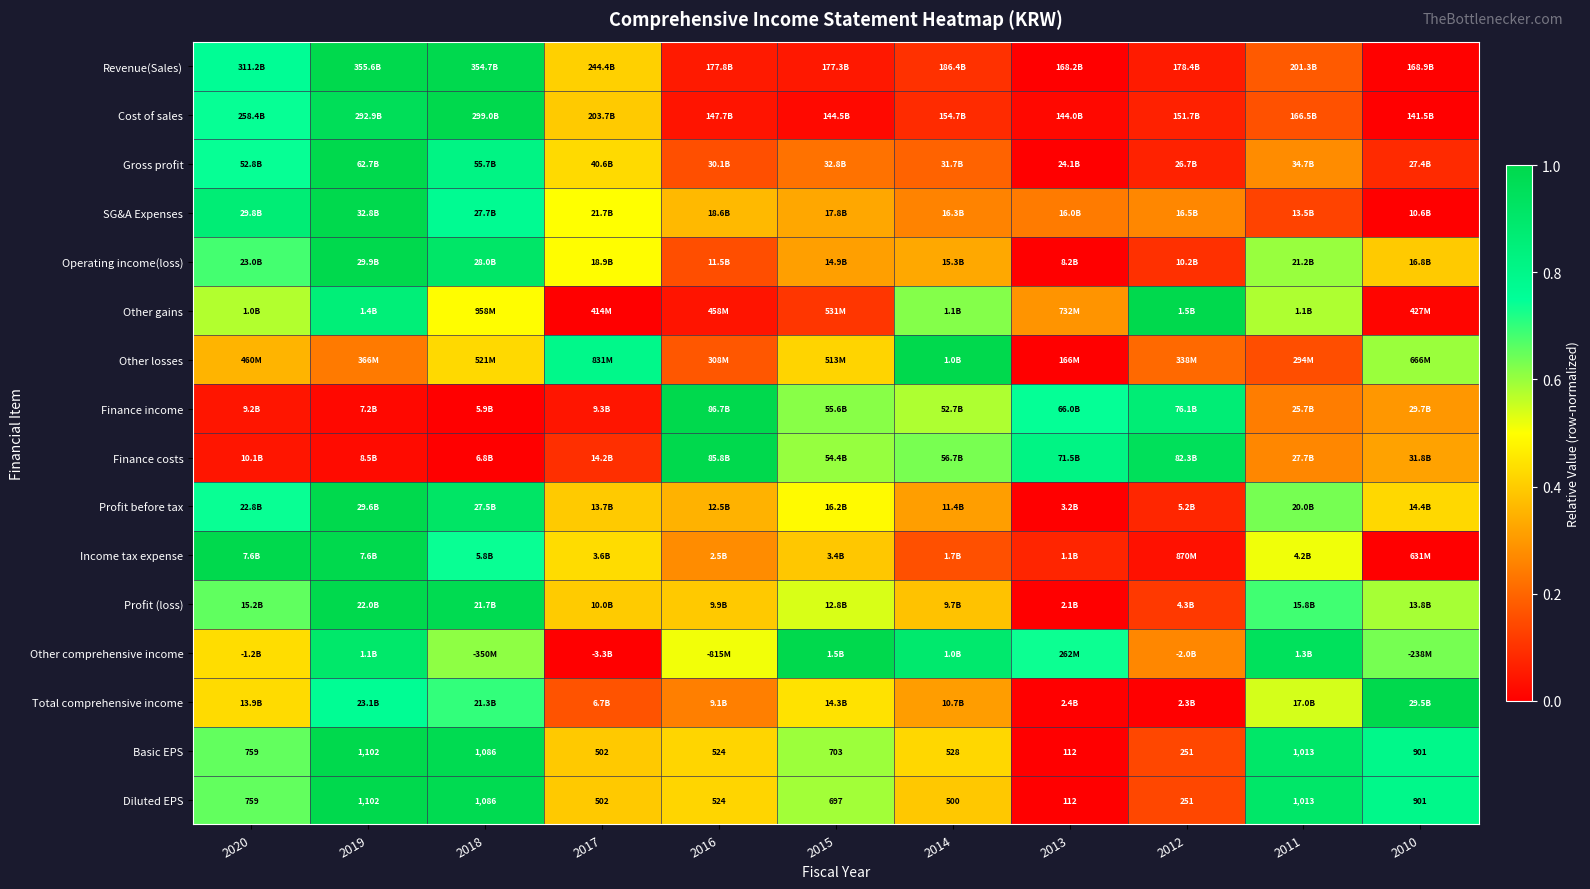

What is the total value across all series at 2011?

7.7